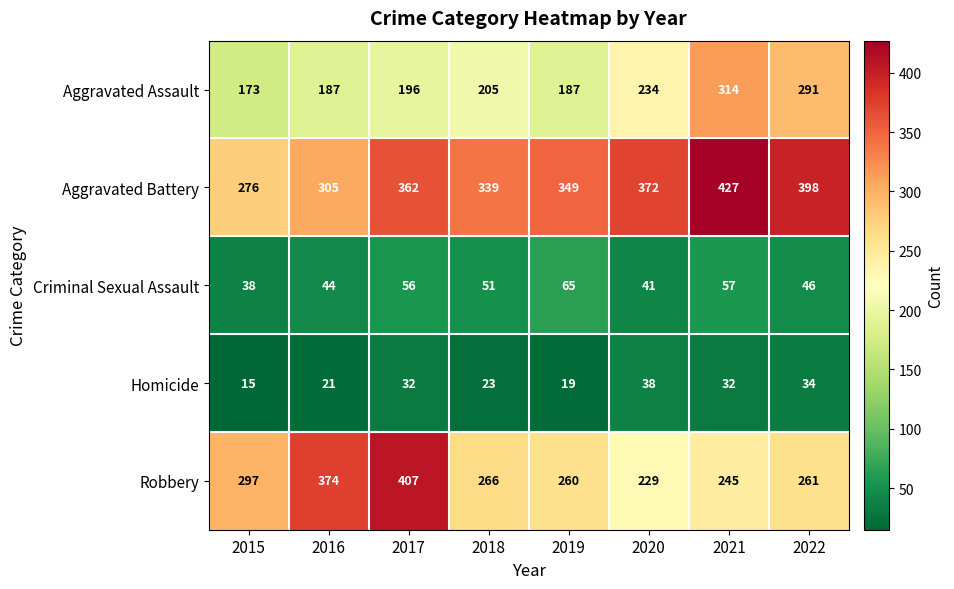

Where is Robbery nearest to the value 318?

2015